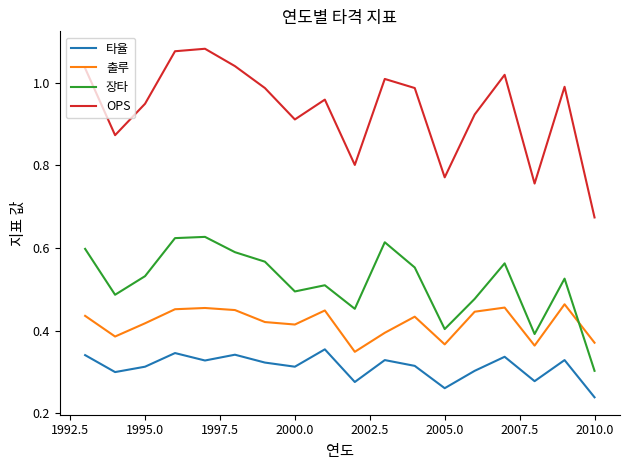

Which series has the largest total across all categories?

OPS